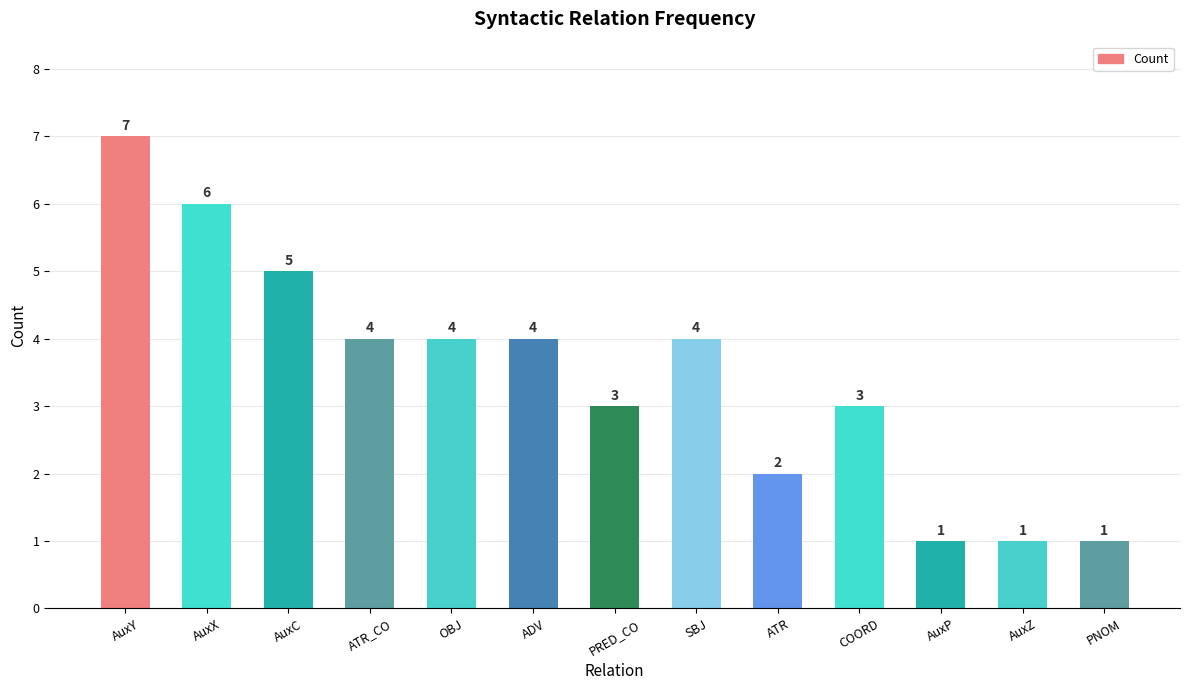

What is the maximum value shown in the chart?

7